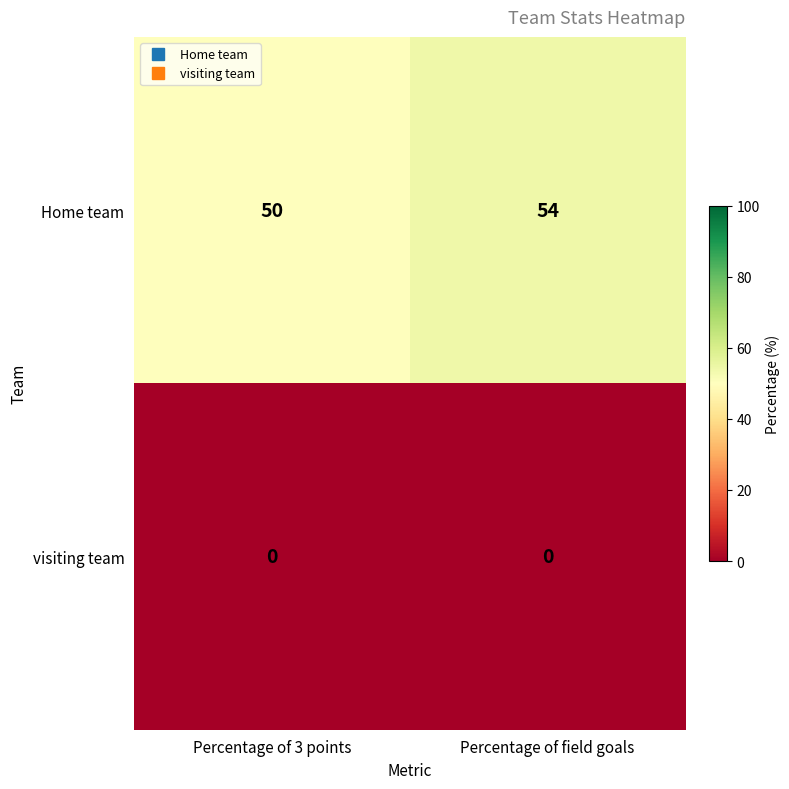

At which category does the chart reach its peak across all series?

Percentage of field goals